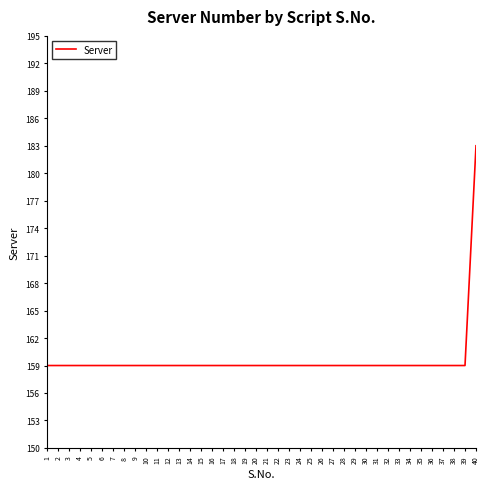

What is the ratio of the value at 24 to the value at 11?

1.0